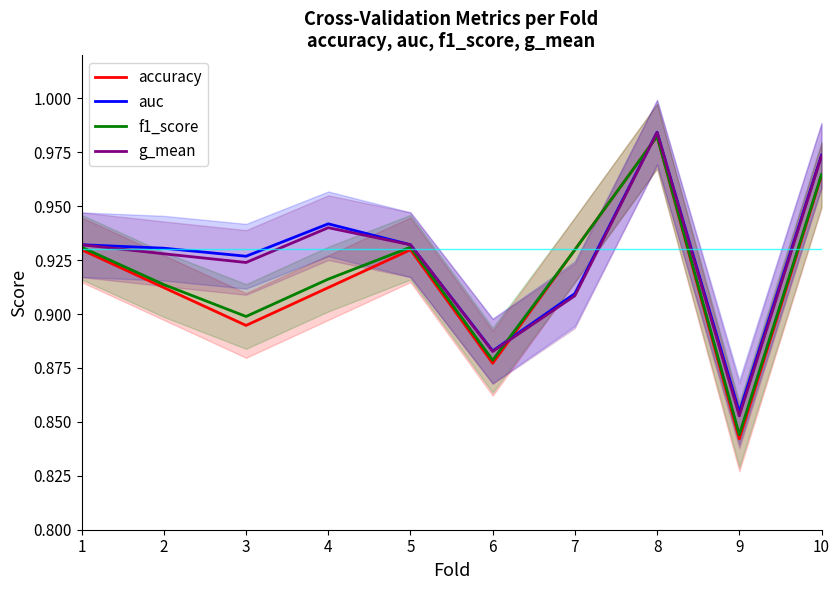

What is the value of the accuracy point at the 3rd from the left?

0.9